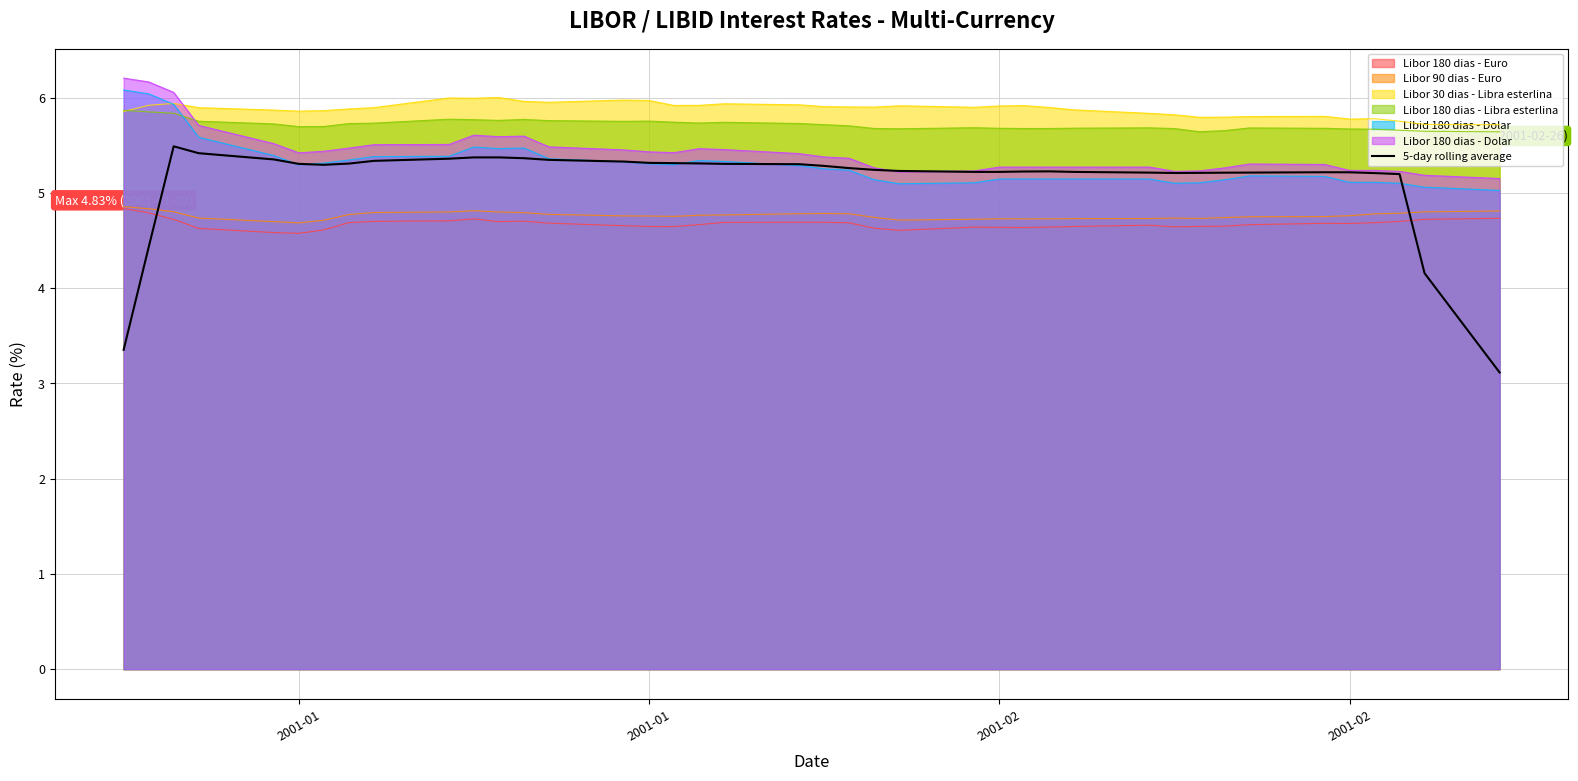

True or false: there are more than 0 points higher than both neighbors.

True